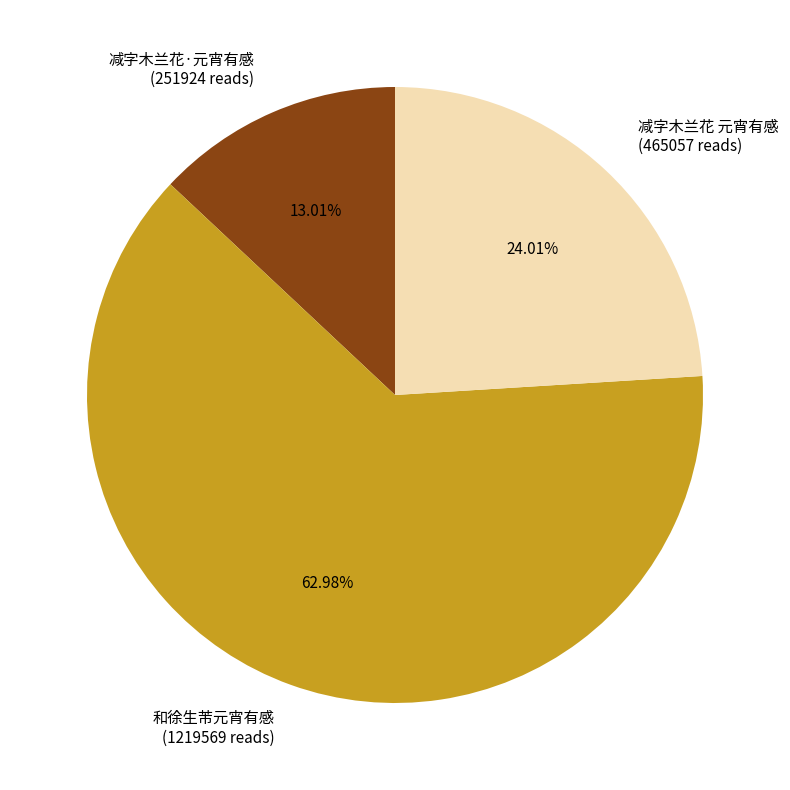

Is there a majority slice in this chart?

Yes